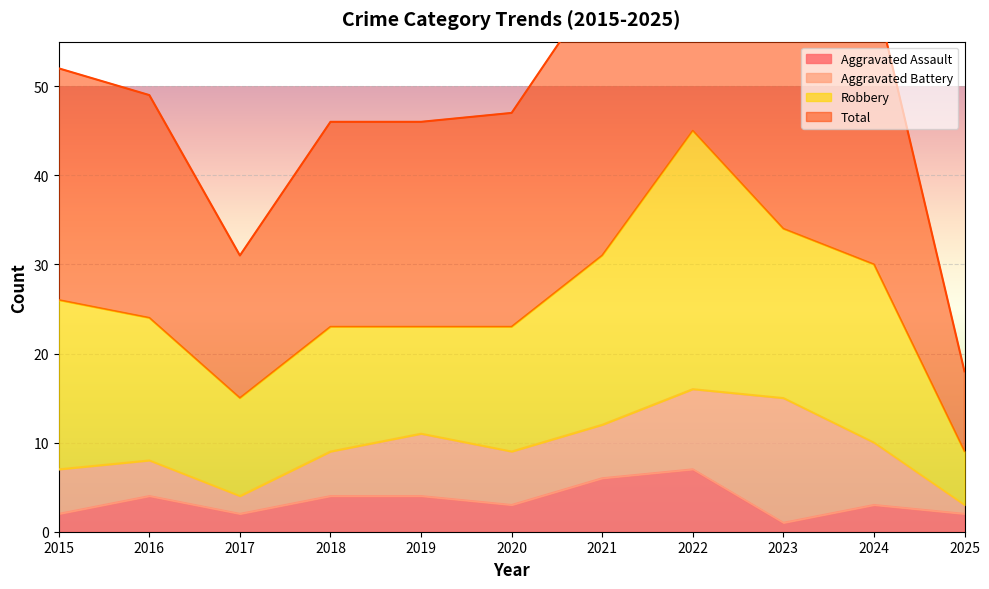

What is the value of the Total point at the 11th from the left?

18